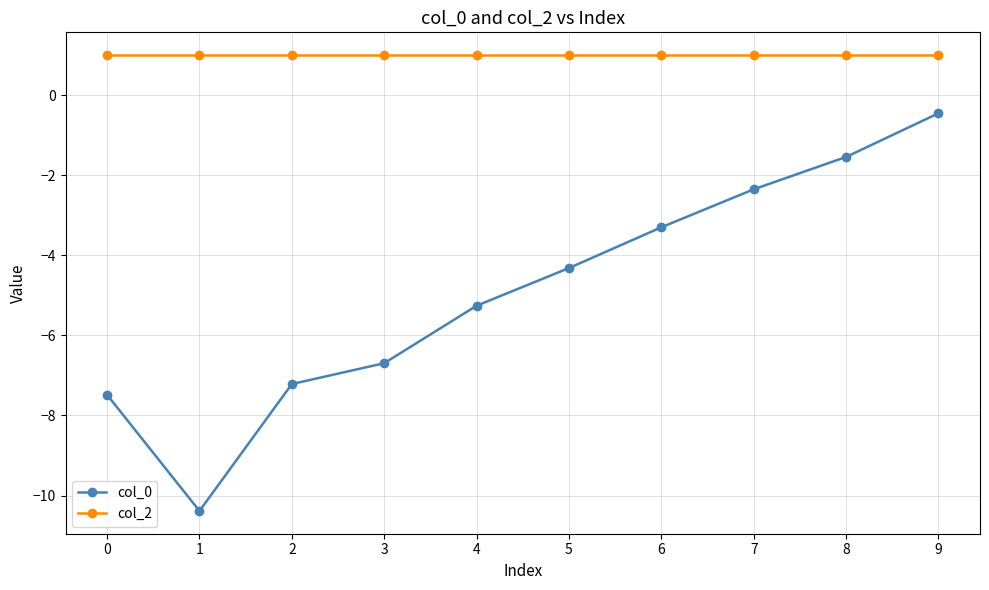

Rank the series by their maximum value, from highest to lowest.

col_2, col_0